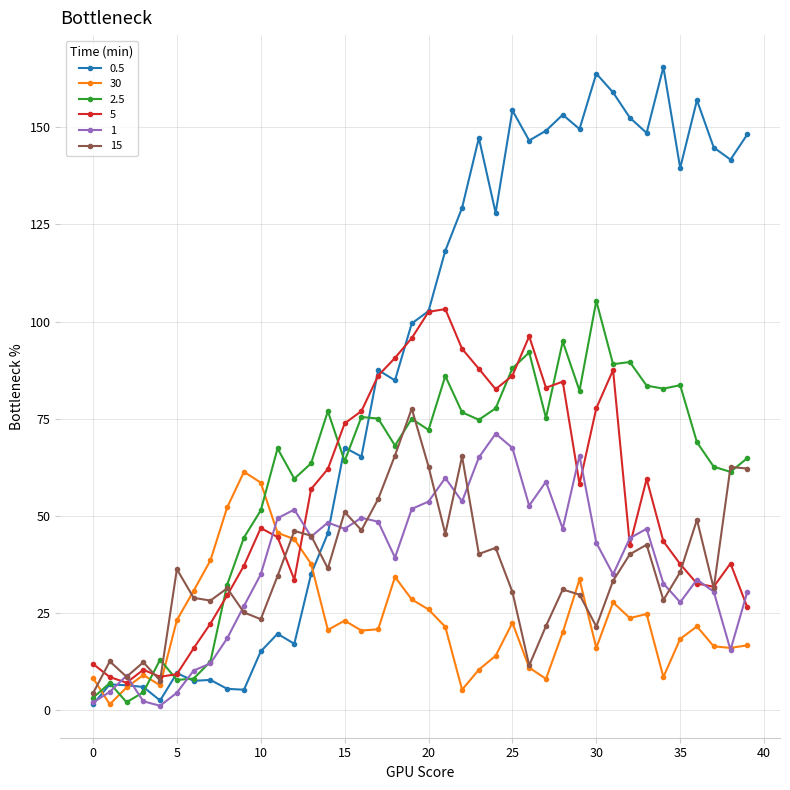

What is the value of the 5 point at the 27th from the left?

96.2